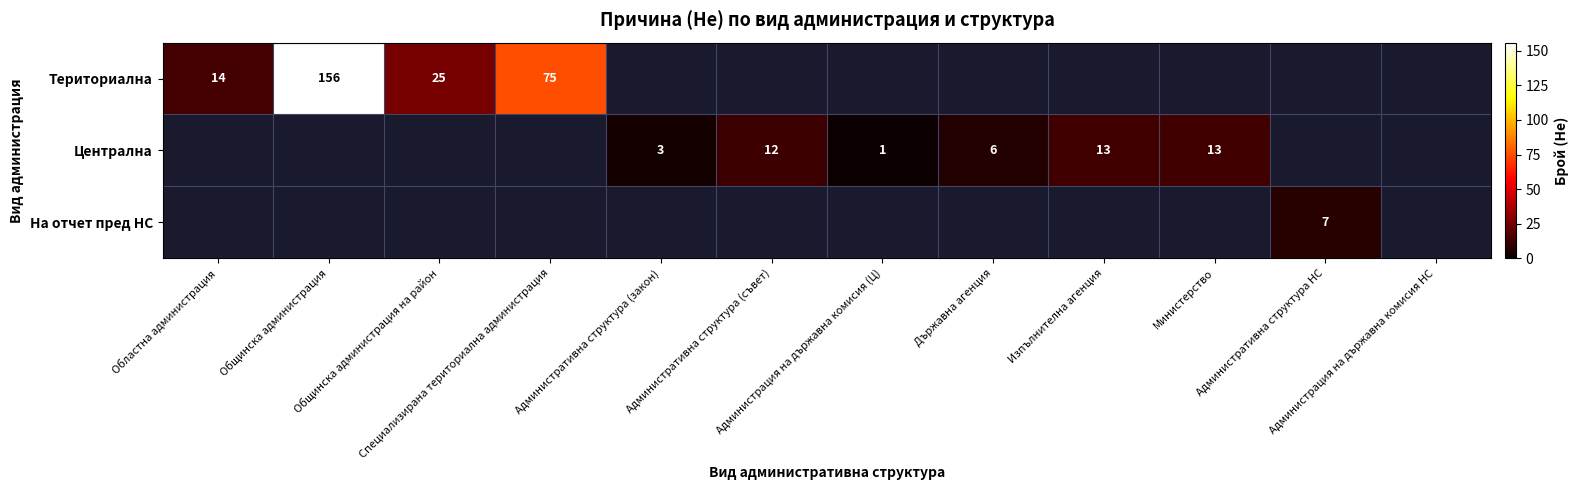

The value of Териториална at Държавна агенция is 0. True or false?

True